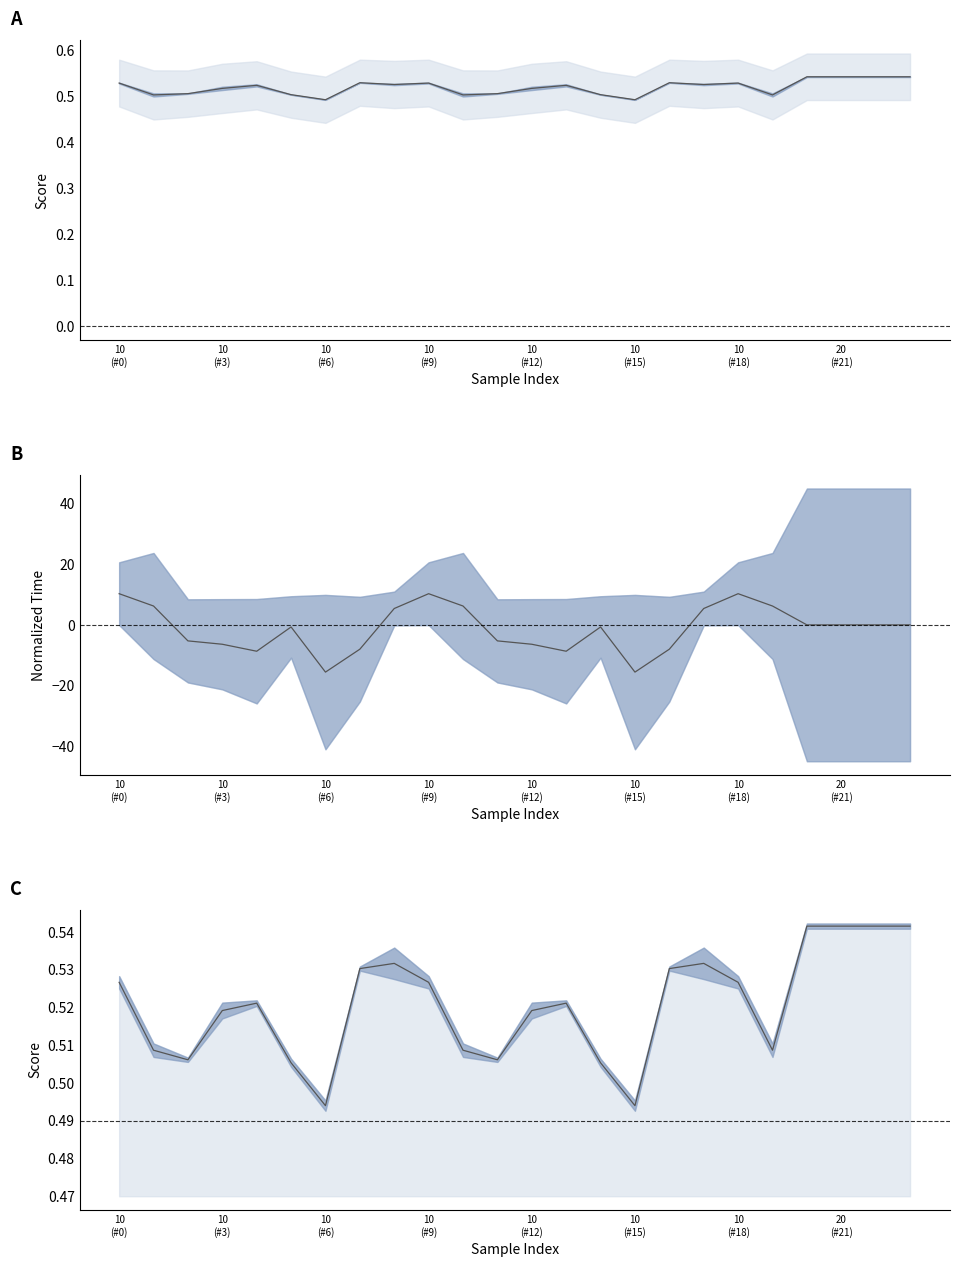

Which category has the highest value across all series?

10
(#0)